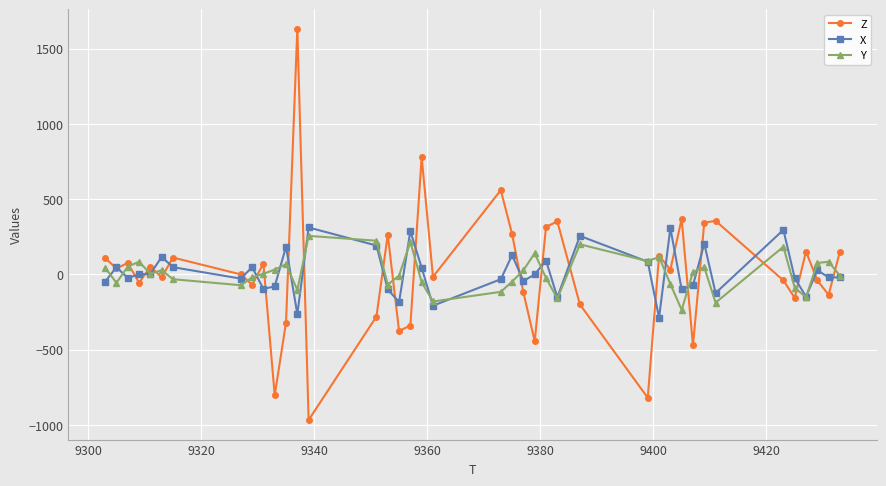

What is the lowest value of the Z series?

-968